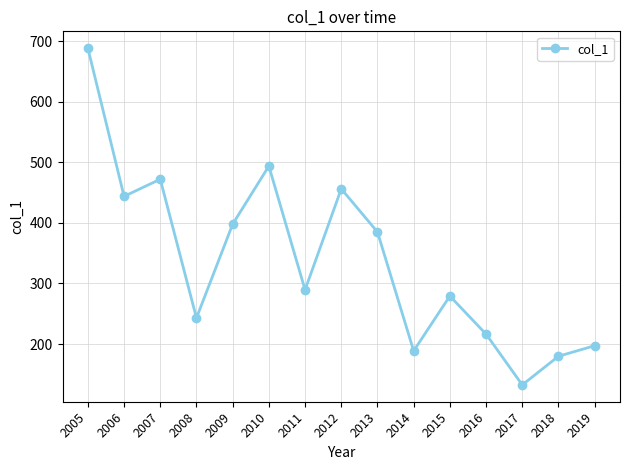

What is the difference between the maximum and minimum values?

556.2